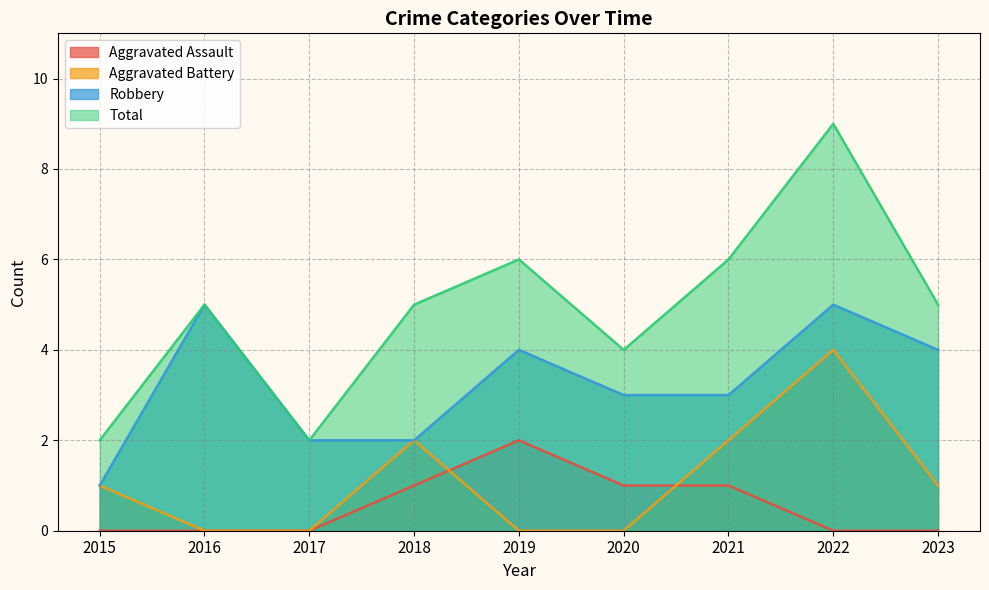

Which series has the largest range (max minus min)?

Total